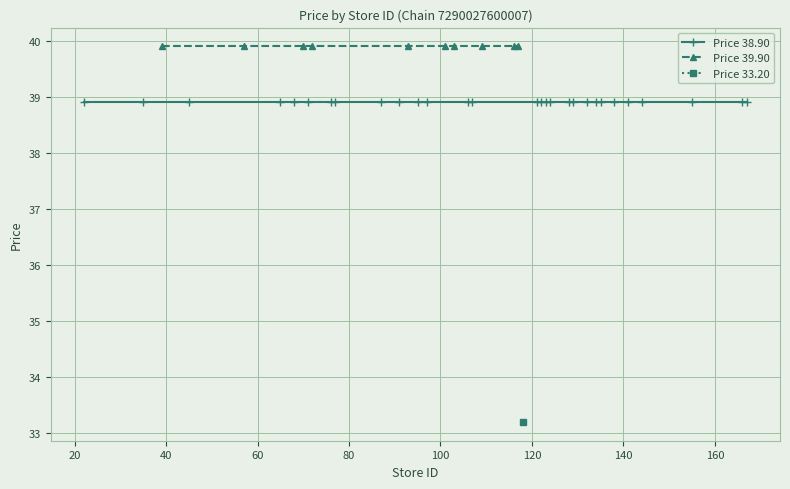

Which series changed the most between 1 and 9?

Price 38.90